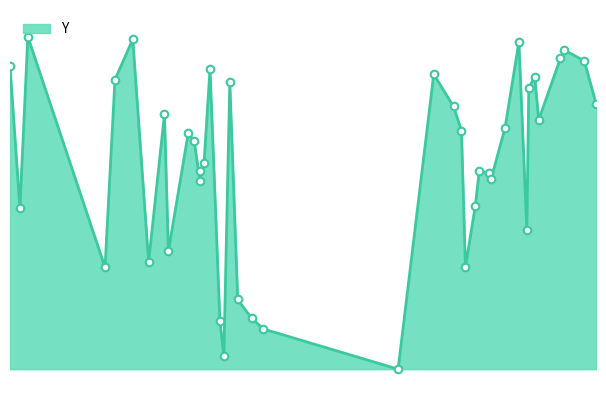

Which has a higher value, 382 or 215?

382